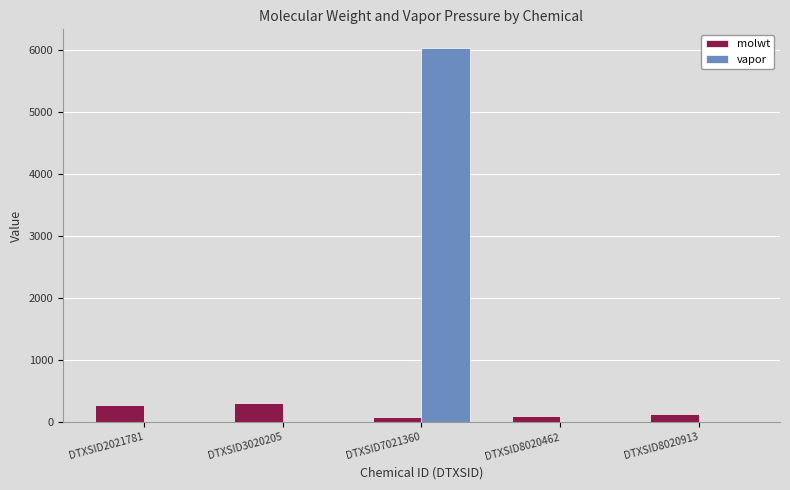

How many groups of bars are there?

5